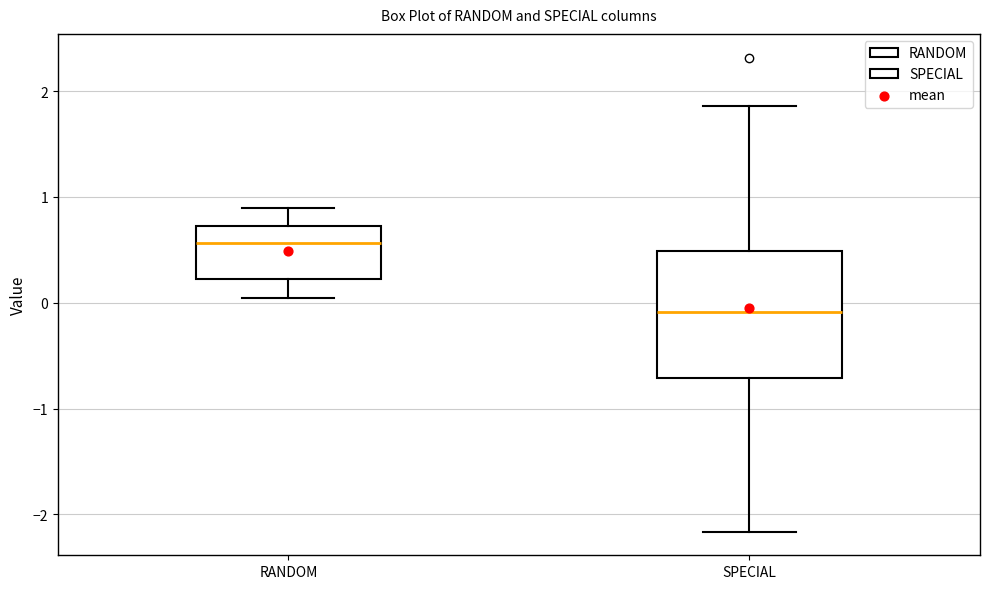

Reading left to right, read every box against the y-axis: the position of its median line, the range the box covers, and the ends of its whiskers. The values are not printed on the chart, so give them approximately, as read against the axis.

RANDOM: median 0.6, box 0.2 to 0.7, whiskers 0.0 to 0.9
SPECIAL: median -0.1, box -0.7 to 0.5, whiskers -2.2 to 1.9